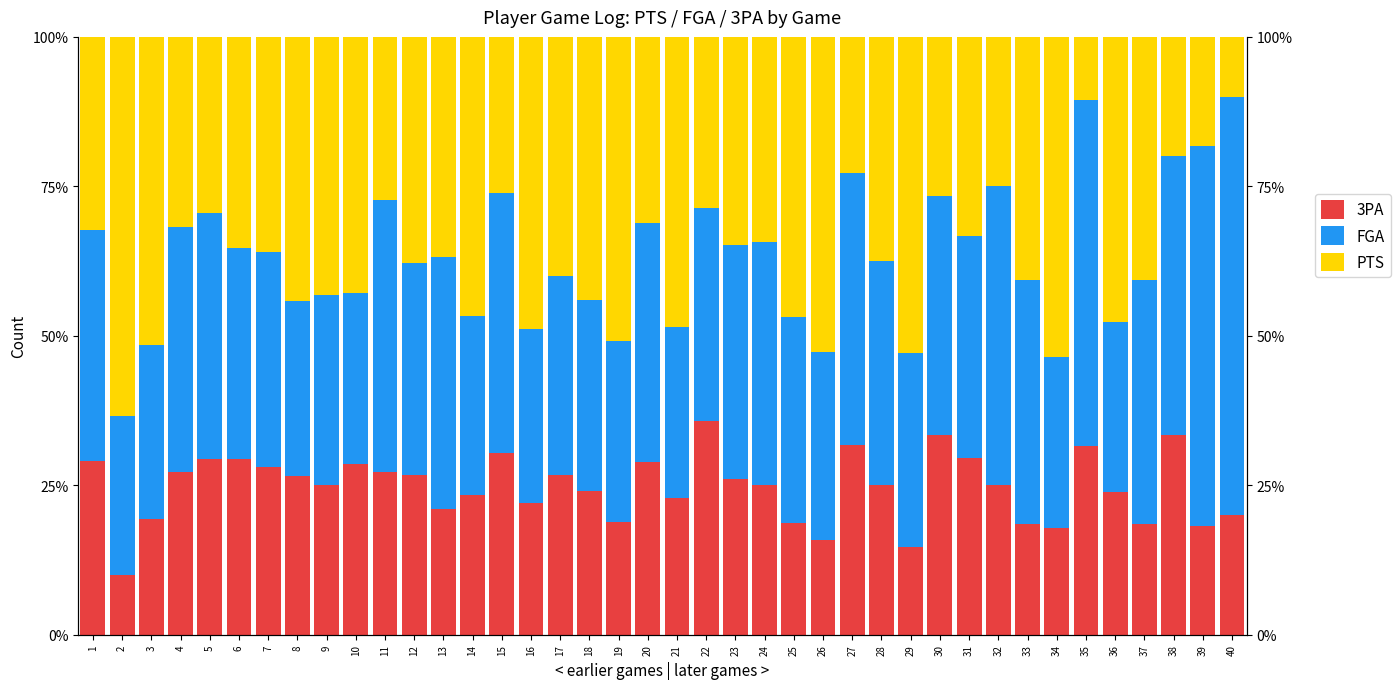

What is the value of the FGA bar at the 28th from the left?

37.5